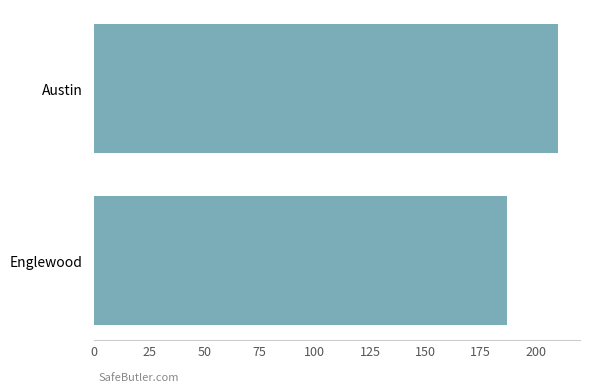

Count the number of data series in this chart.

1